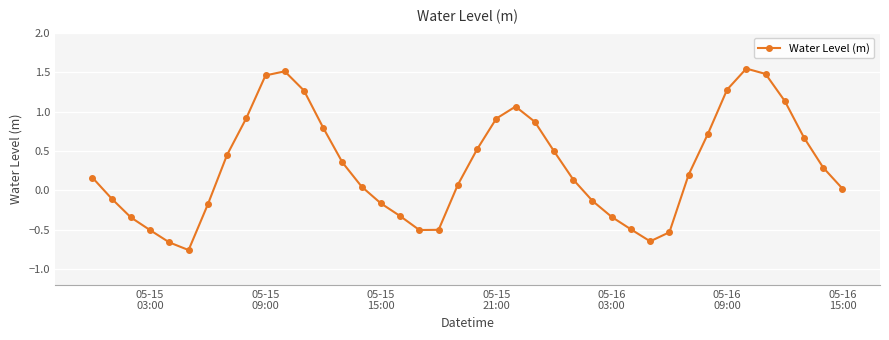

True or false: the data has more than 1 interior local peaks.

True